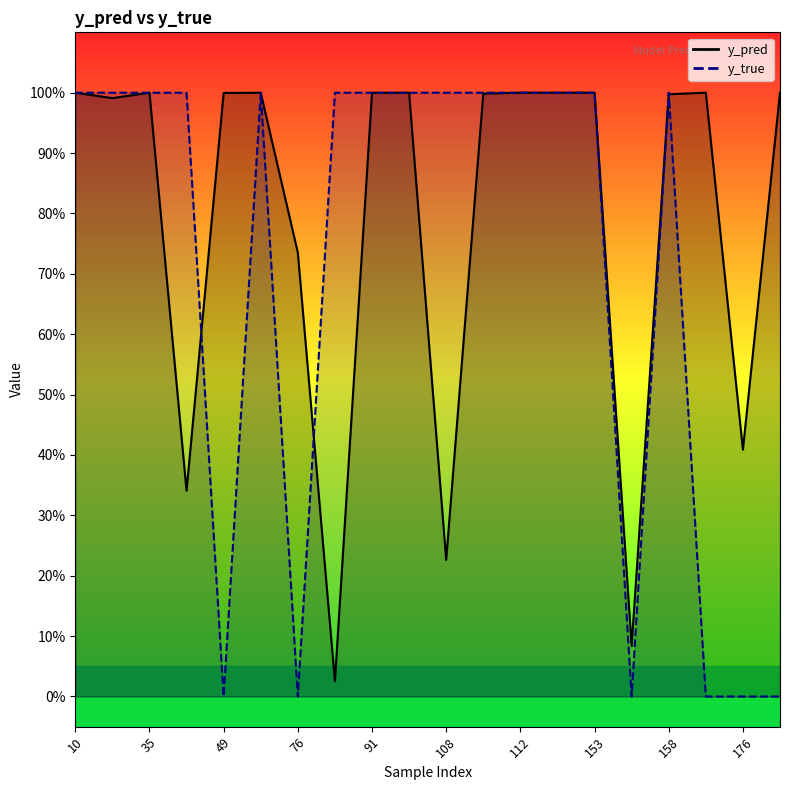

The y_true series shows -0.6 at 154. True or false?

False